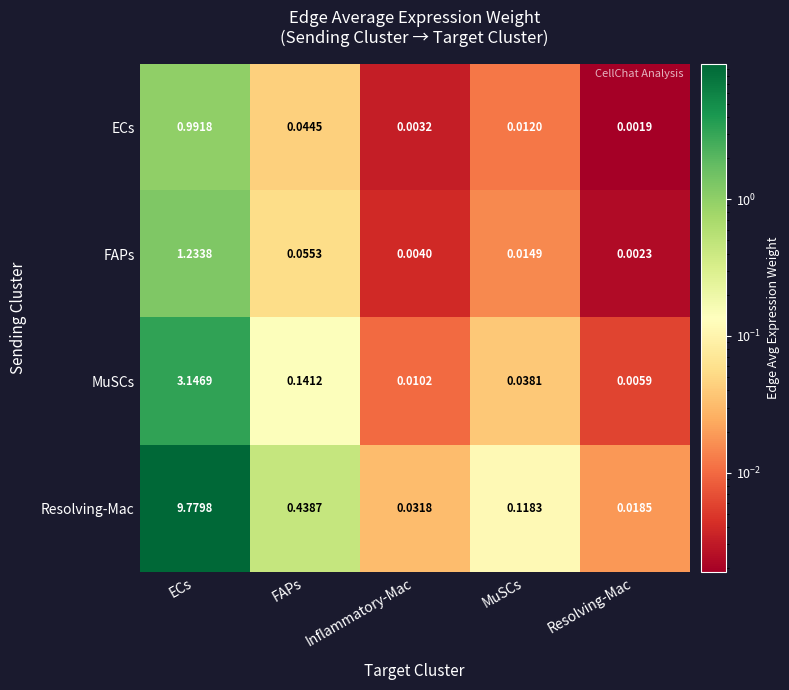

At which category is the sum across all series the highest?

ECs